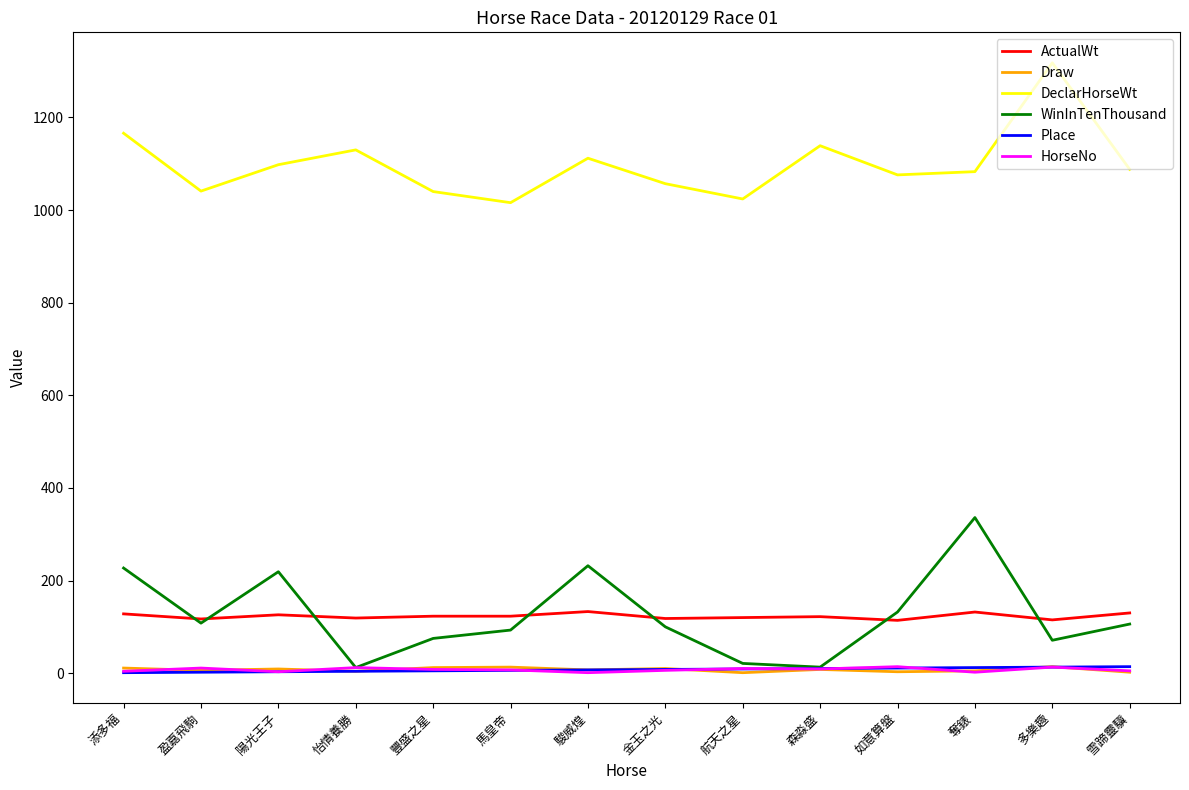

What is the minimum value for DeclarHorseWt?

1016